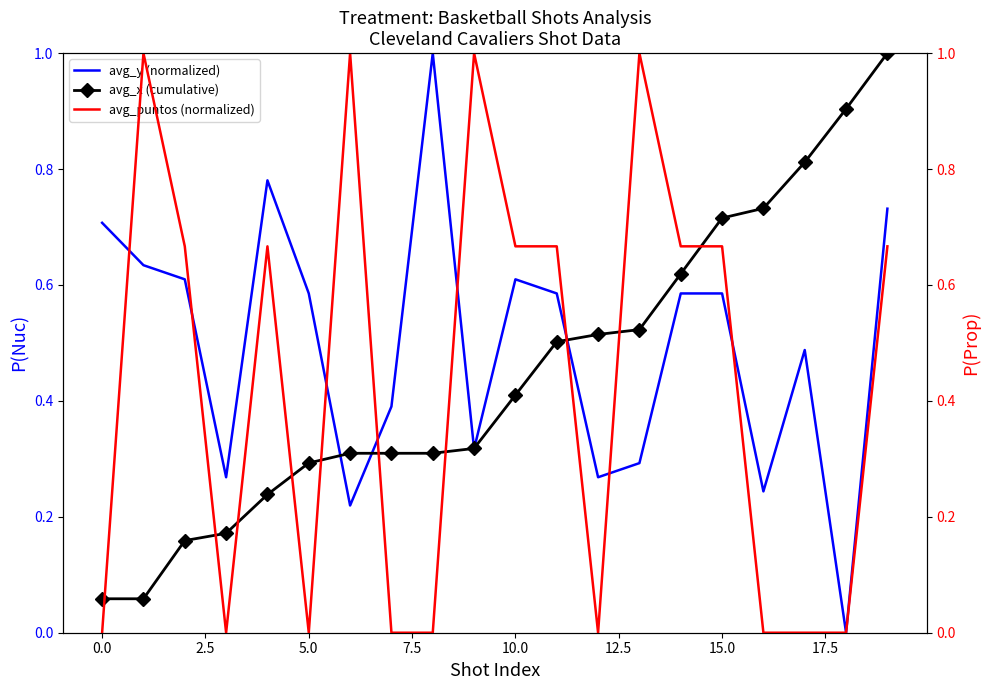

Is the value of avg_y (normalized) at 15.0 greater than the value of avg_x (cumulative) at 15.0?

No